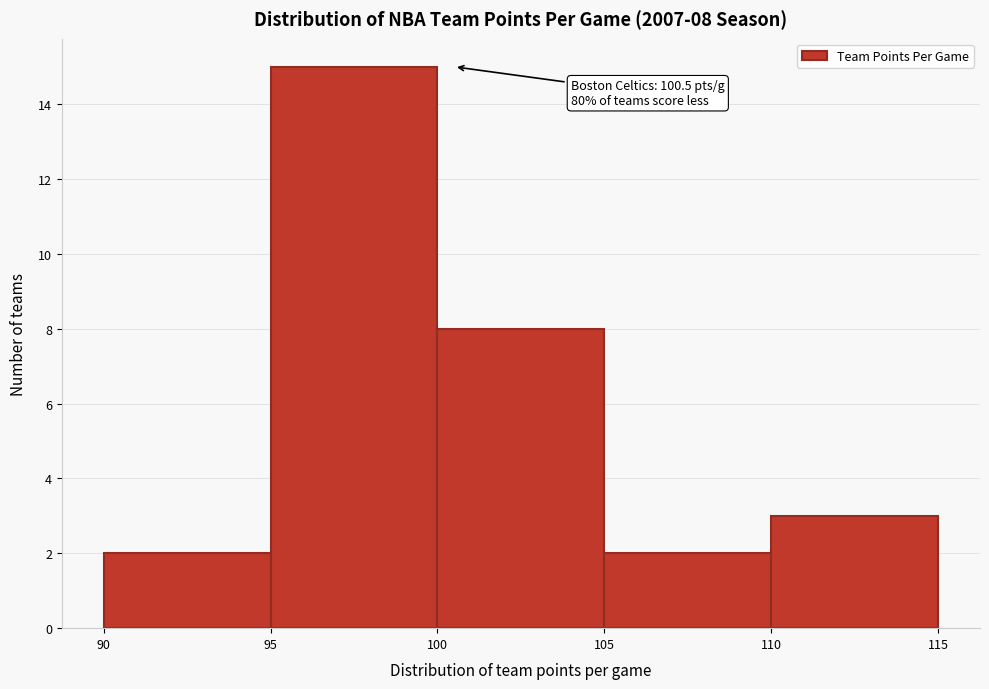

Over which range of the x-axis is the bar tallest?

95 to 100